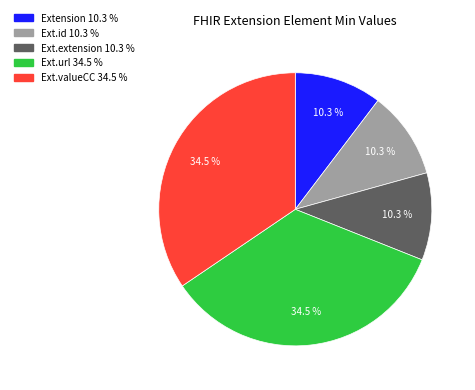

Does any single category account for the majority?

No